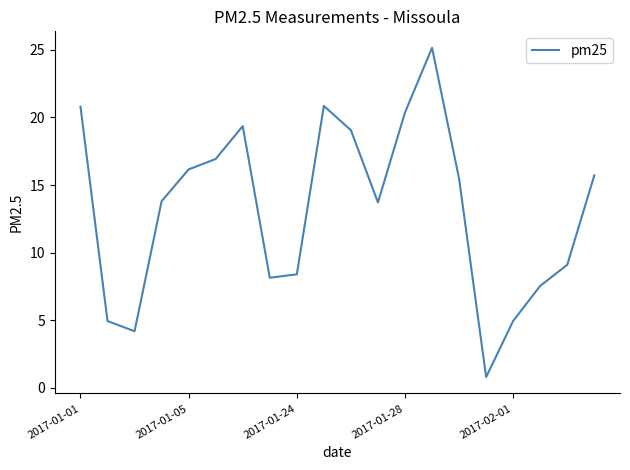

What is the smallest value displayed?

0.8